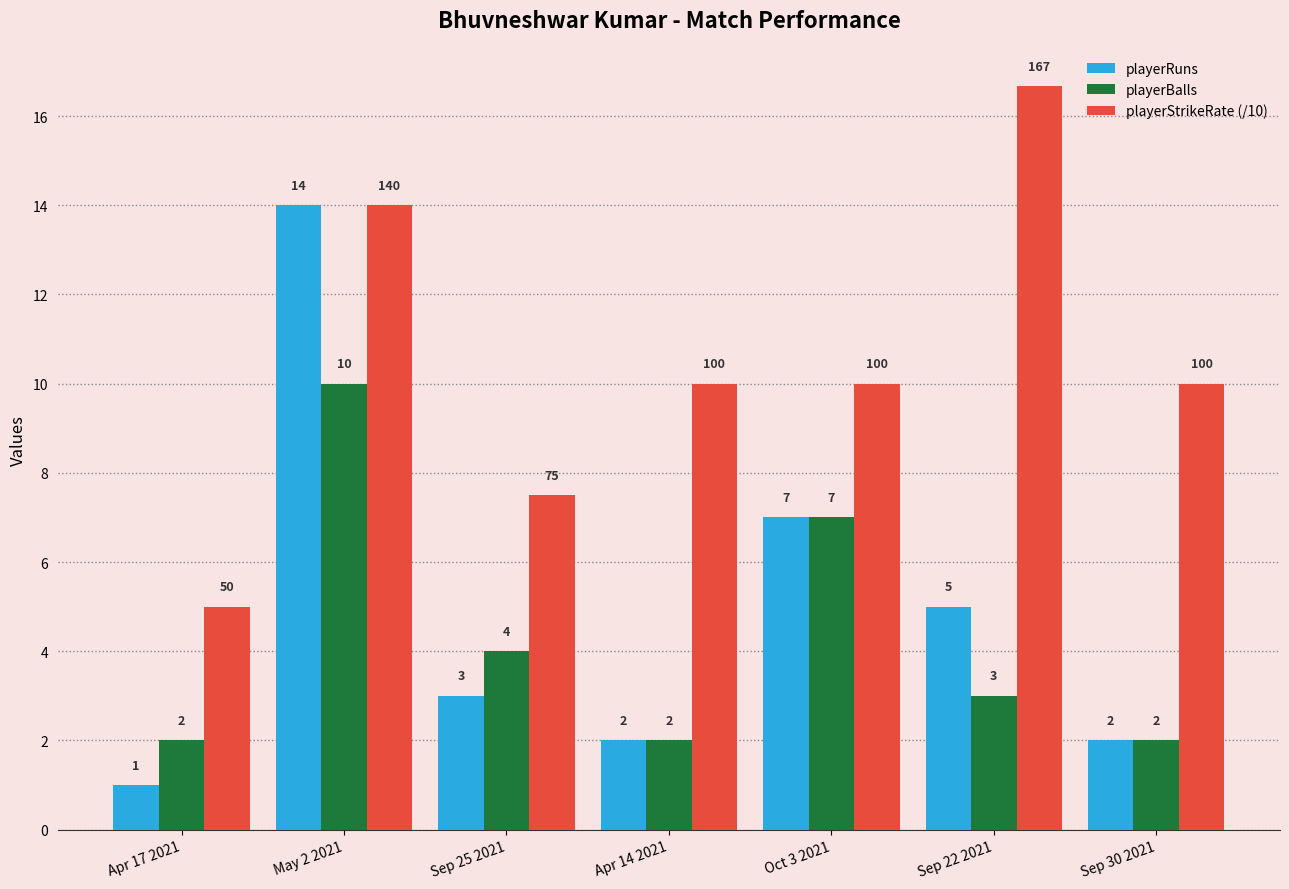

What is the difference between the maximum and minimum values in the playerRuns series?

13.0